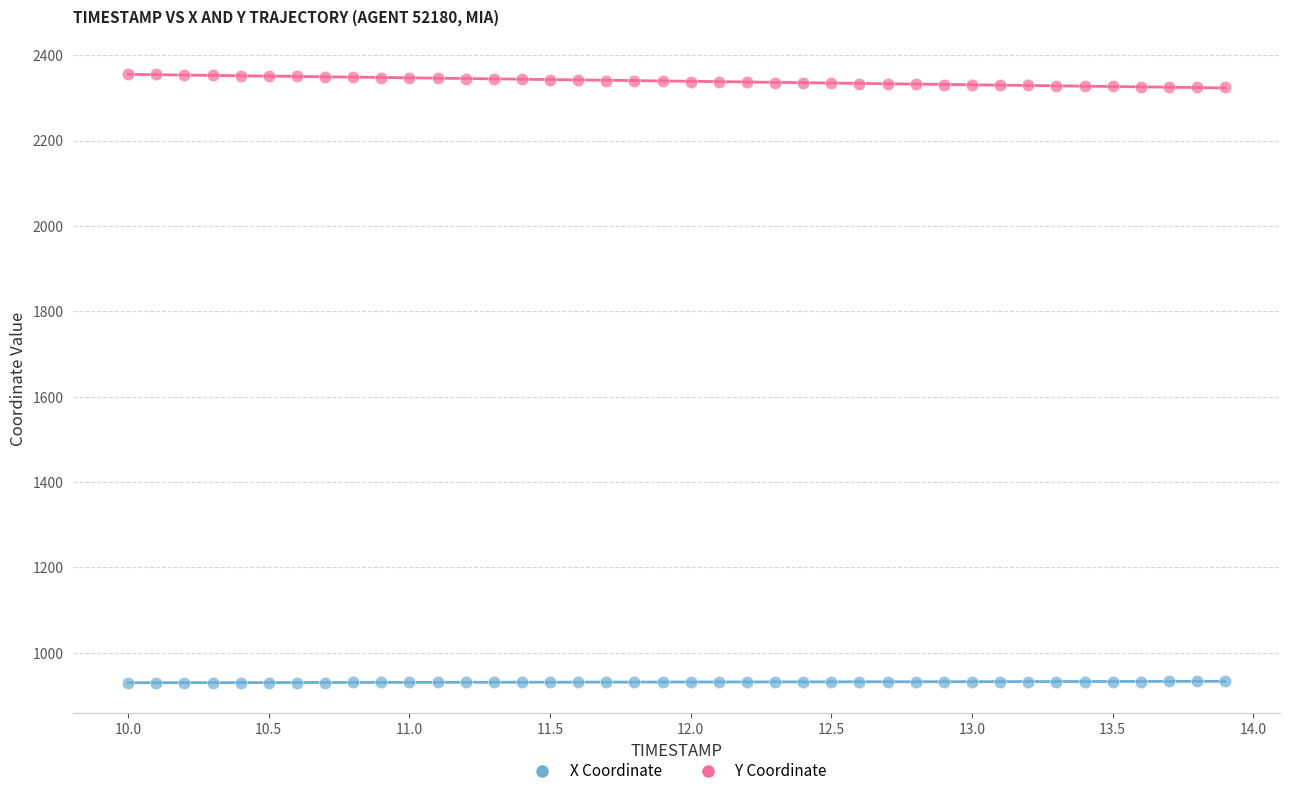

Across all data points, what is the range of Y values (max minus min)?

1426.1